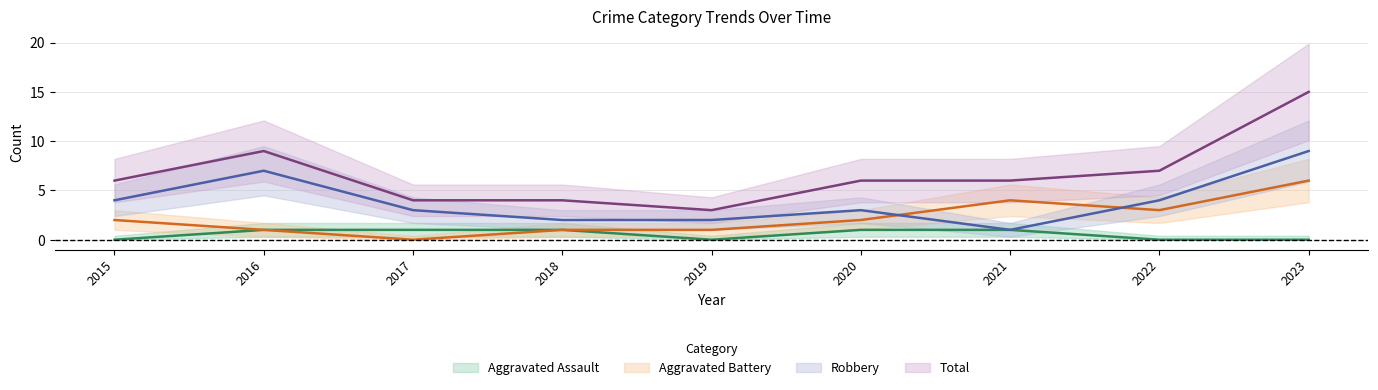

How many data points does each series have?

9